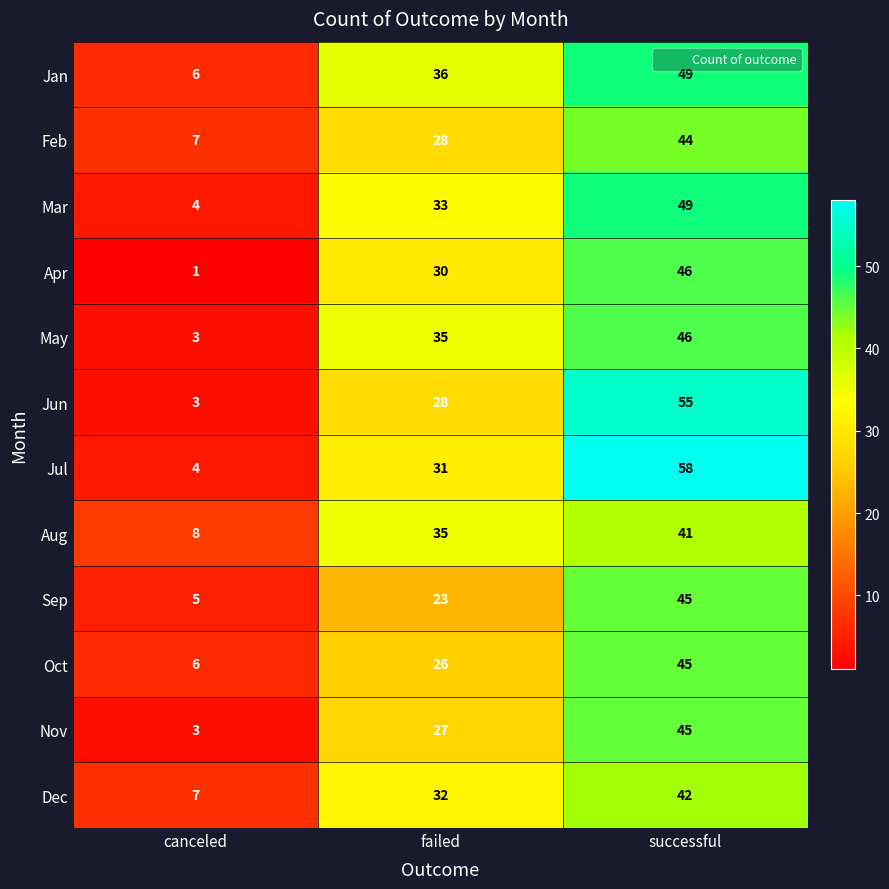

How many values in the Sep series are below 23?

1